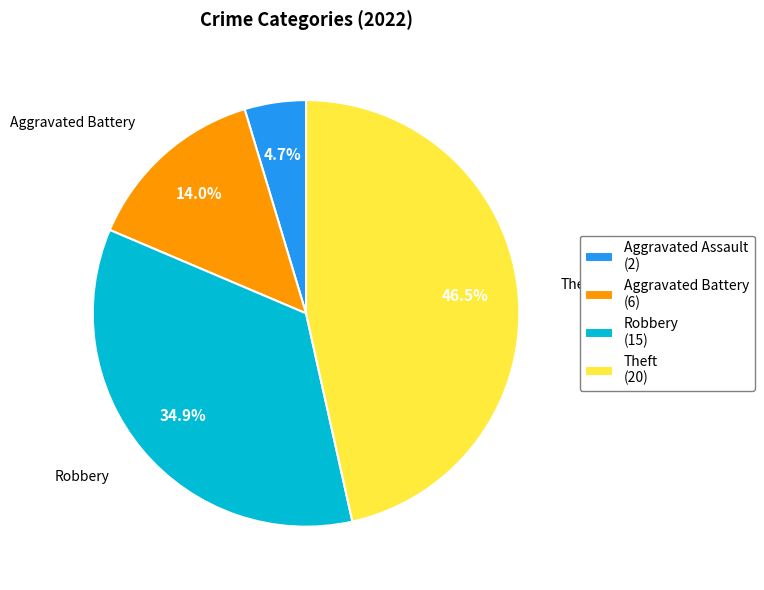

Which category has the biggest portion of the pie?

Theft (20)